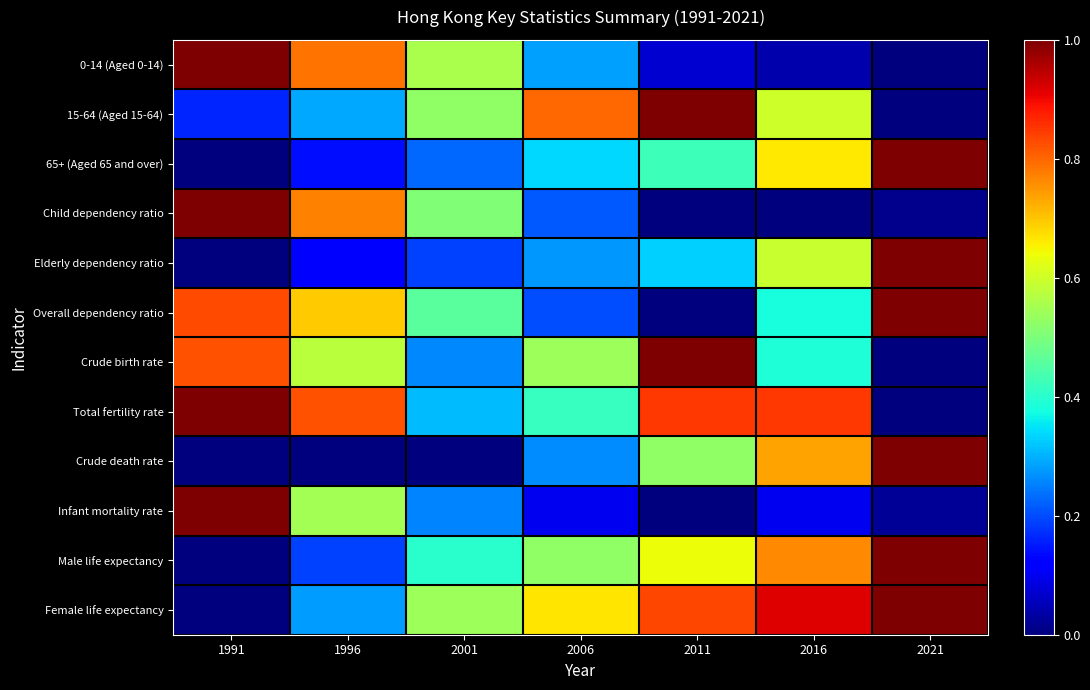

Reading right to left, list all the values displayed in this chart.

0-14 (Aged 0-14): 2021=0.0	2016=0.0	2011=0.1	2006=0.3	2001=0.6	1996=0.8	1991=1.0
15-64 (Aged 15-64): 2021=0.0	2016=0.6	2011=1.0	2006=0.8	2001=0.5	1996=0.3	1991=0.2
65+ (Aged 65 and over): 2021=1.0	2016=0.7	2011=0.4	2006=0.3	2001=0.2	1996=0.1	1991=0.0
Child dependency ratio: 2021=0.0	2016=0.0	2011=0.0	2006=0.2	2001=0.5	1996=0.8	1991=1.0
Elderly dependency ratio: 2021=1.0	2016=0.6	2011=0.3	2006=0.3	2001=0.2	1996=0.1	1991=0.0
Overall dependency ratio: 2021=1.0	2016=0.4	2011=0.0	2006=0.2	2001=0.5	1996=0.7	1991=0.8
Crude birth rate: 2021=0.0	2016=0.4	2011=1.0	2006=0.5	2001=0.3	1996=0.6	1991=0.8
Total fertility rate: 2021=0.0	2016=0.9	2011=0.8	2006=0.4	2001=0.3	1996=0.8	1991=1.0
Crude death rate: 2021=1.0	2016=0.7	2011=0.5	2006=0.3	2001=0.0	1996=0.0	1991=0.0
Infant mortality rate: 2021=0.0	2016=0.1	2011=0.0	2006=0.1	2001=0.3	1996=0.5	1991=1.0
Male life expectancy: 2021=1.0	2016=0.8	2011=0.6	2006=0.5	2001=0.4	1996=0.2	1991=0.0
Female life expectancy: 2021=1.0	2016=0.9	2011=0.8	2006=0.7	2001=0.5	1996=0.3	1991=0.0